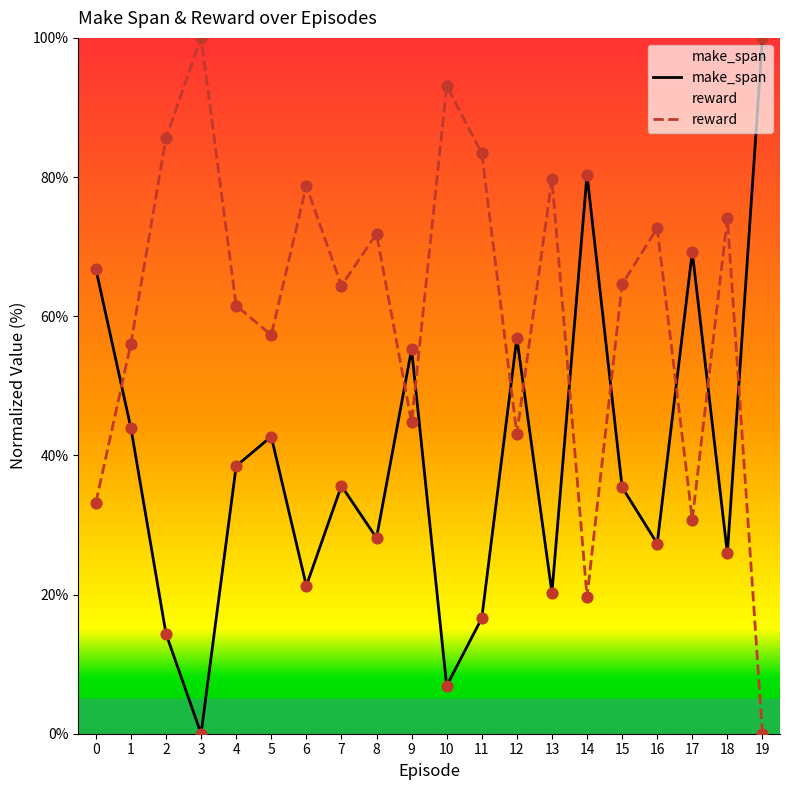

Which series contains the highest Y value?

make_span